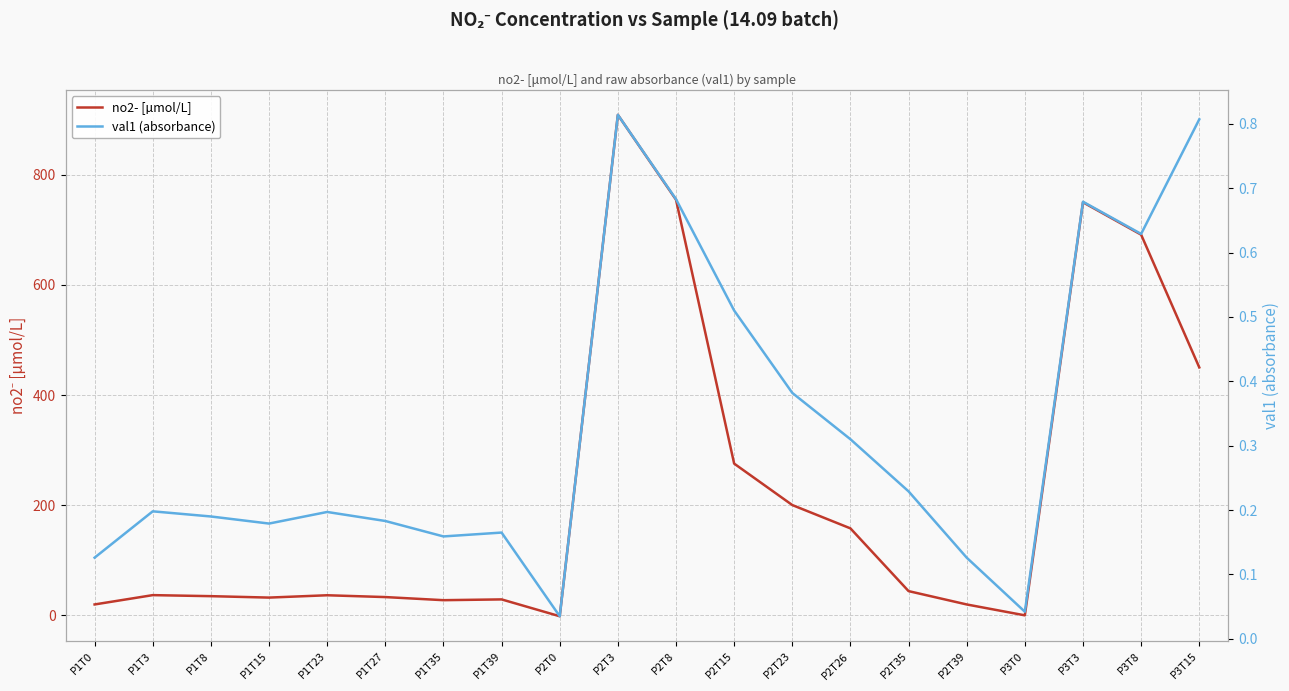

What is the label of the 13th point from the right?

P1T39